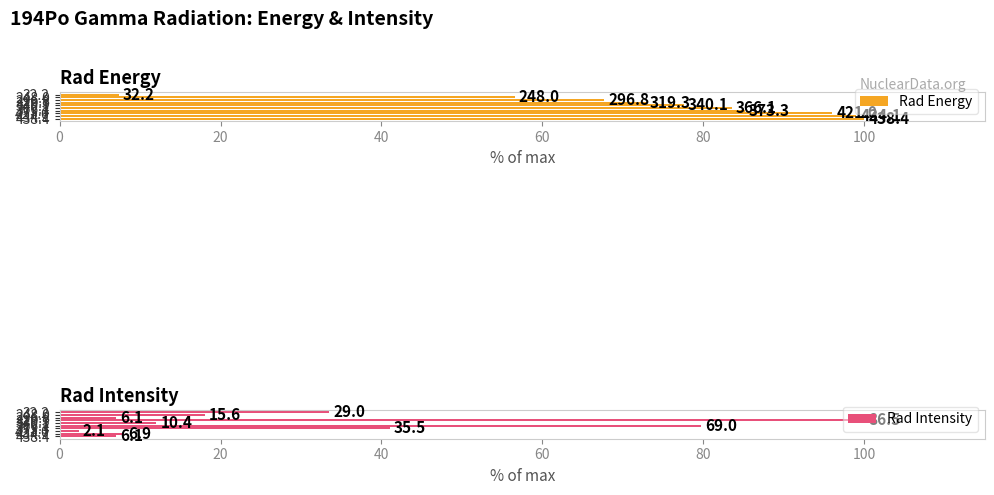

What value does the Rad Intensity series have at 434.1?

8.0